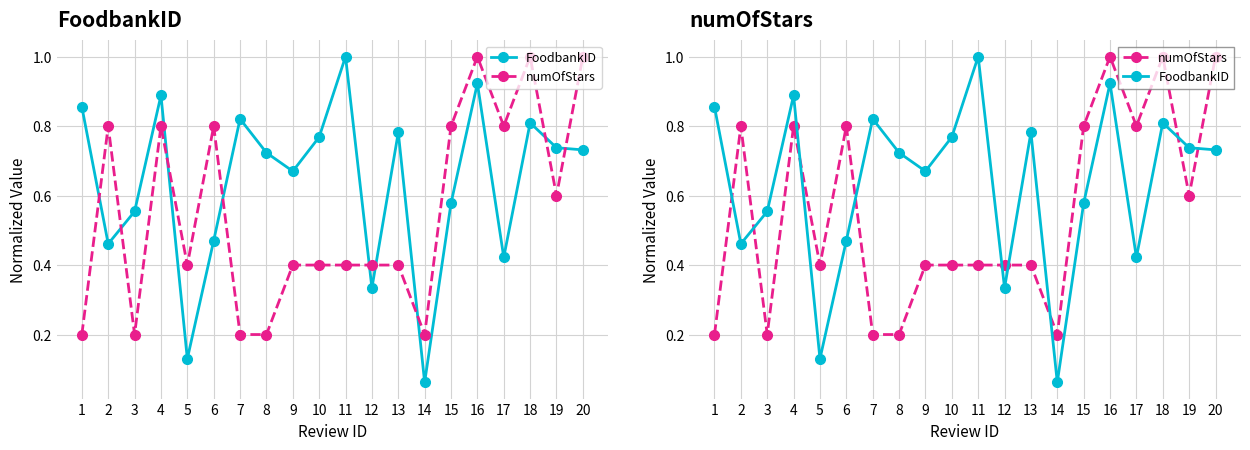

At how many categories does at least one series exceed 0?

20